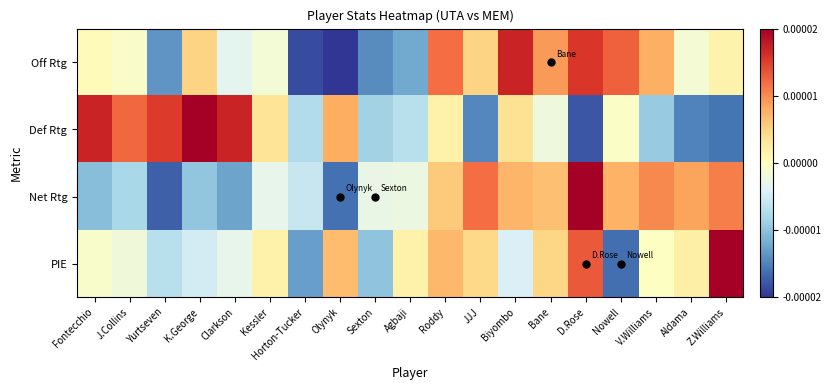

What is the difference between the highest and lowest values at Nowell?

1.5